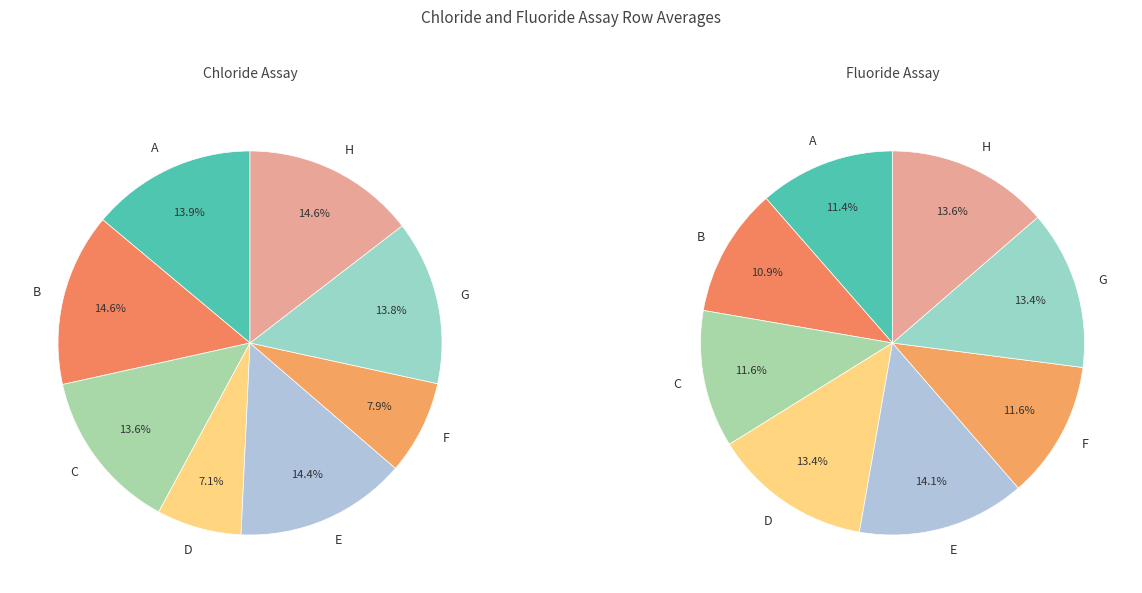

Which slice is the smallest?

D